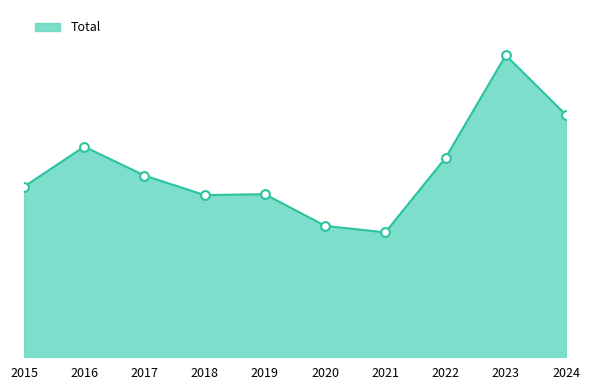

Between 2018 and 2021, which is larger?

2018